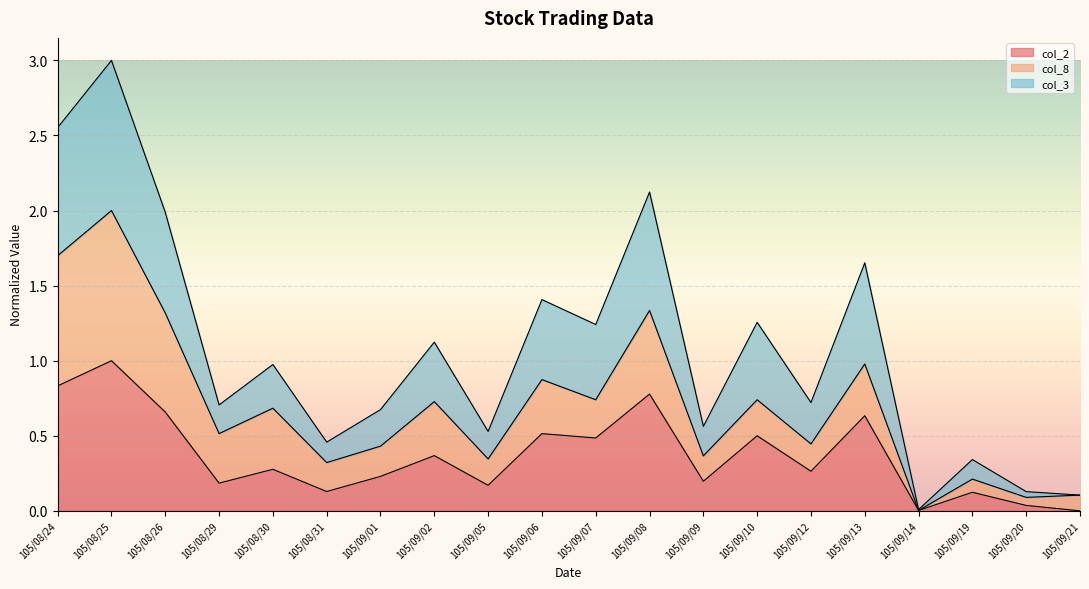

True or false: col_2 and col_3 intersect in this chart.

False